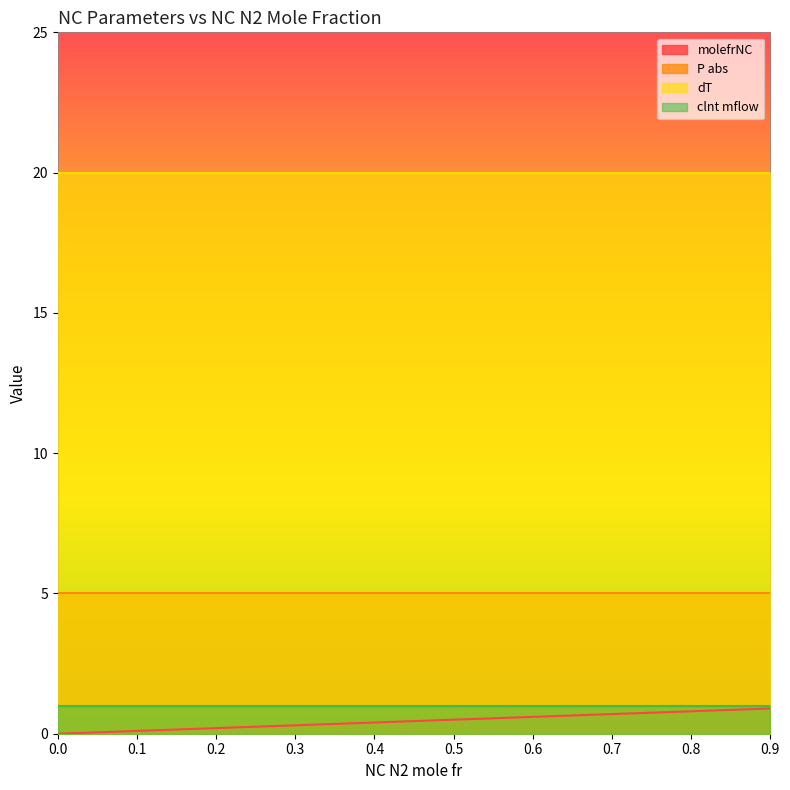

List the labels in order of P abs value, smallest first.

0.0, 0.05, 0.1, 0.15, 0.2, 0.3, 0.5, 0.7, 0.9